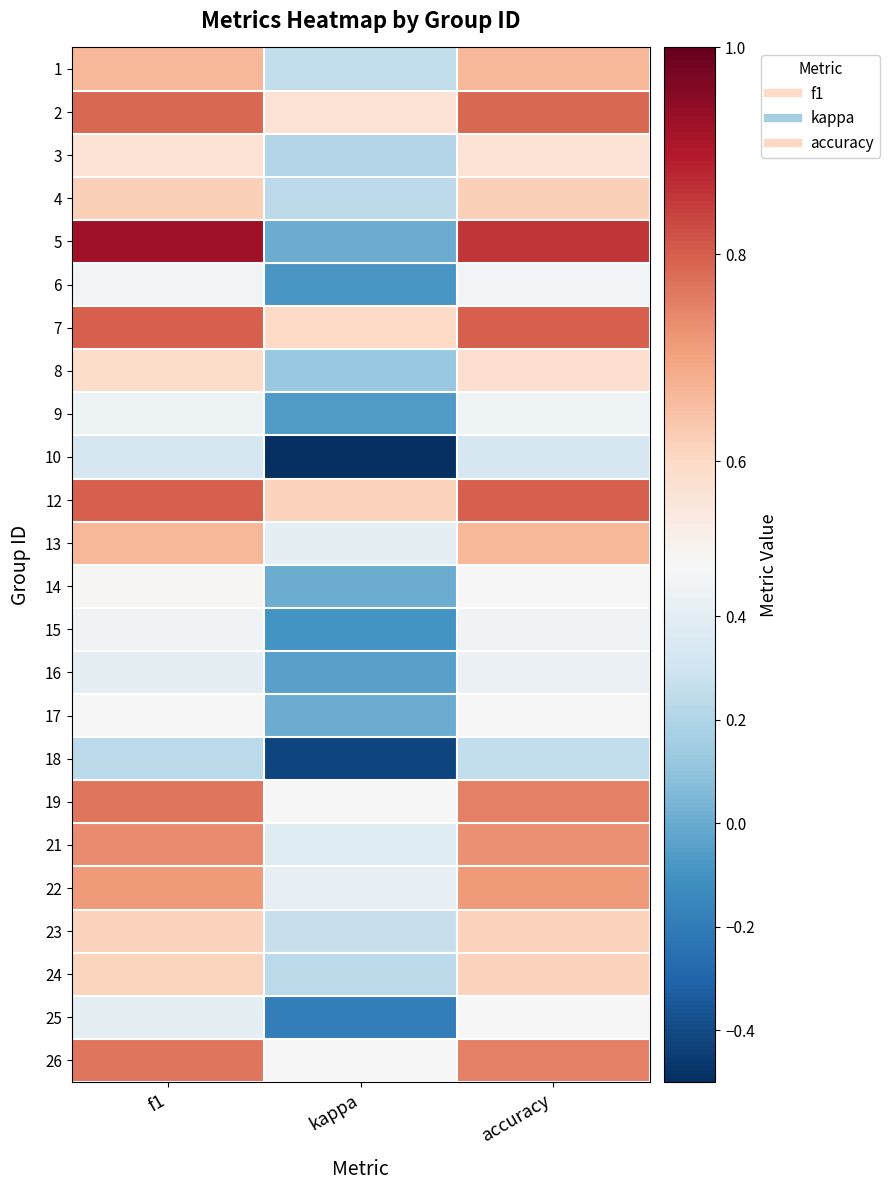

Rank the series at kappa from highest to lowest value.

12, 7, 2, 19, 26, 22, 13, 21, 23, 1, 4, 24, 3, 8, 5, 14, 17, 16, 9, 6, 15, 25, 18, 10